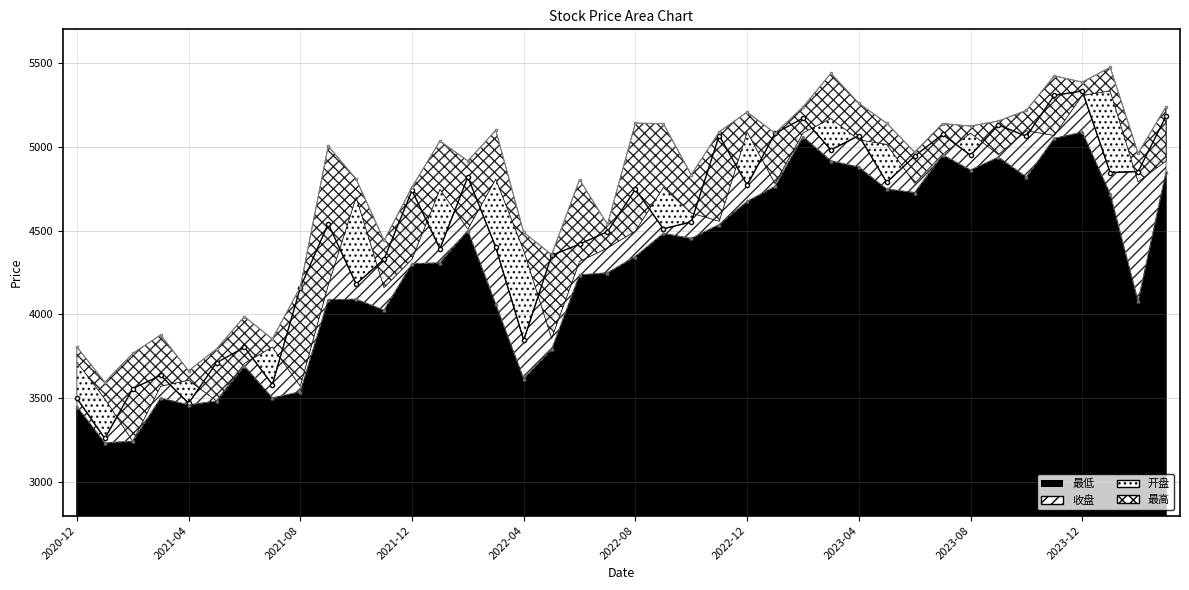

What is the difference between the 最低 values at 2022-03 and 2023-12?

1026.2